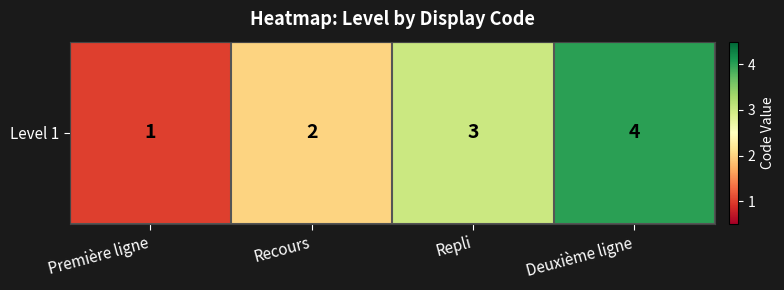

What is the sum of all values?

10